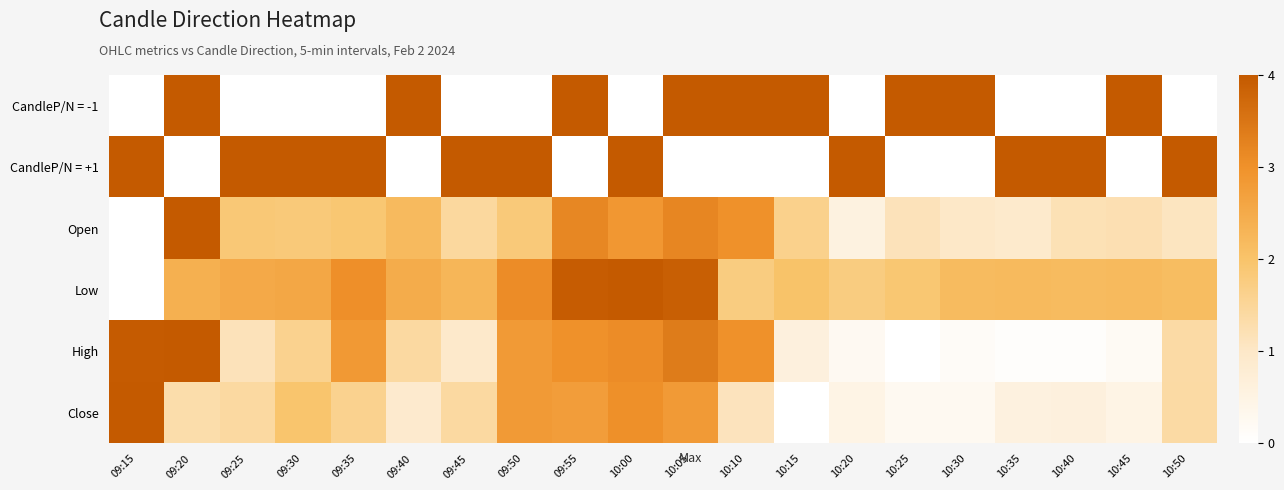

Which label corresponds to the smallest value in the chart?

10:15